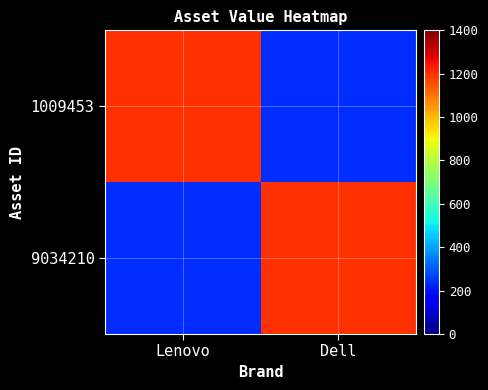

At how many categories does at least one series exceed 941?

2